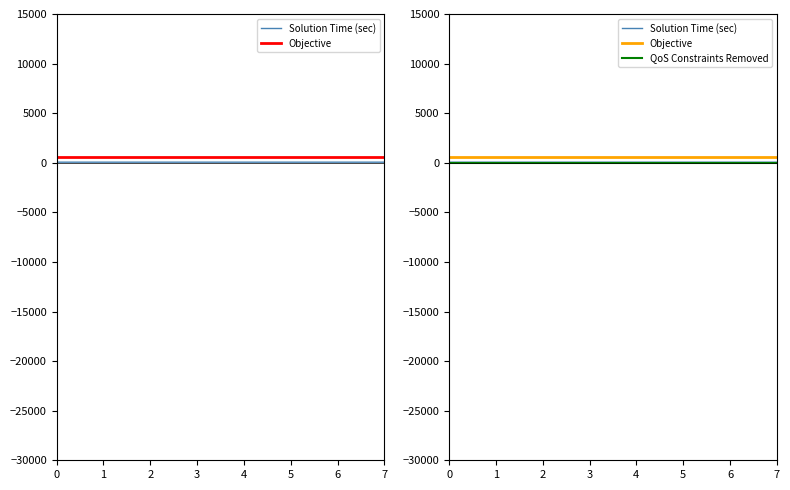

What is the smallest value displayed?

14.0